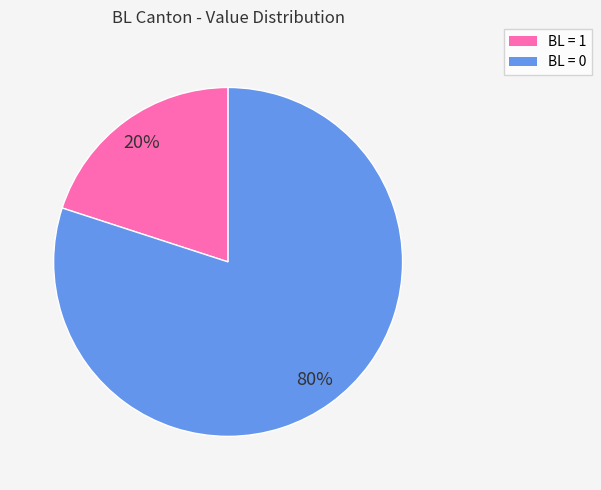

To the nearest percent, what is the average slice percentage?

50%